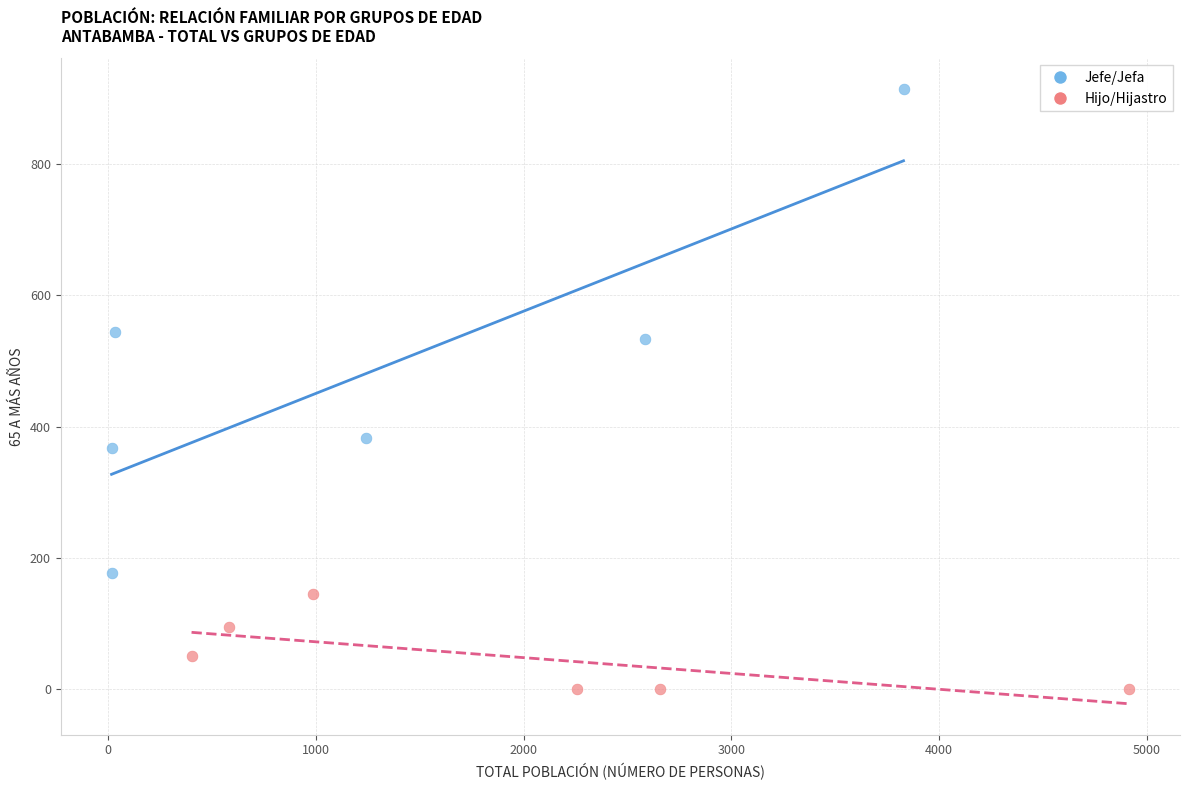

Which series has the widest spread of Y values?

Jefe/Jefa